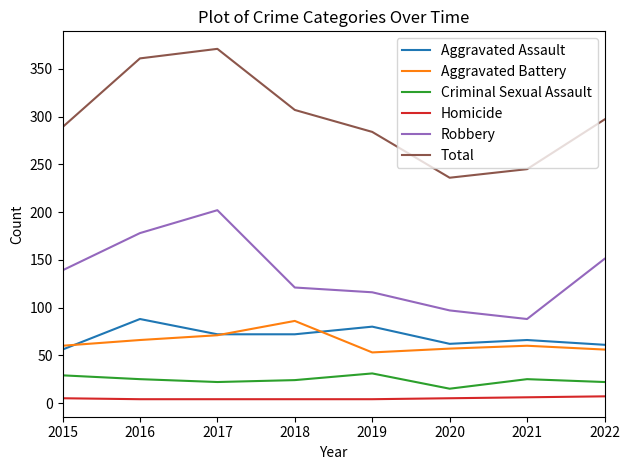

True or false: Aggravated Assault has a value of 86 at 2022.

False